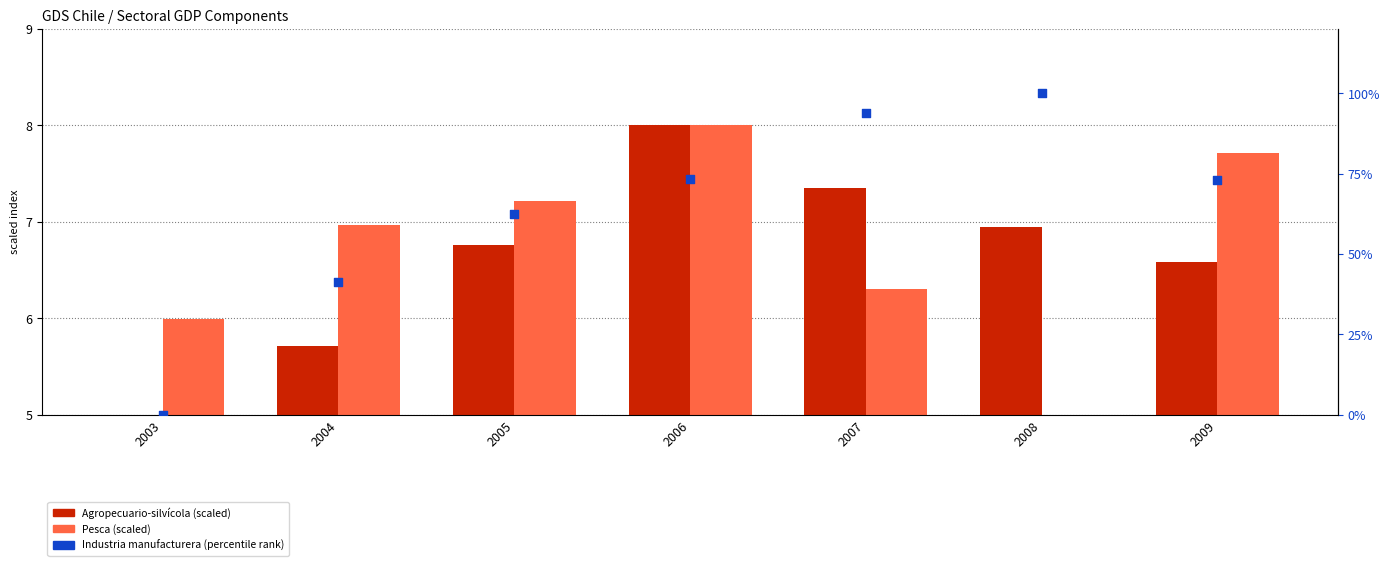

At how many categories does at least one series exceed 62?

5